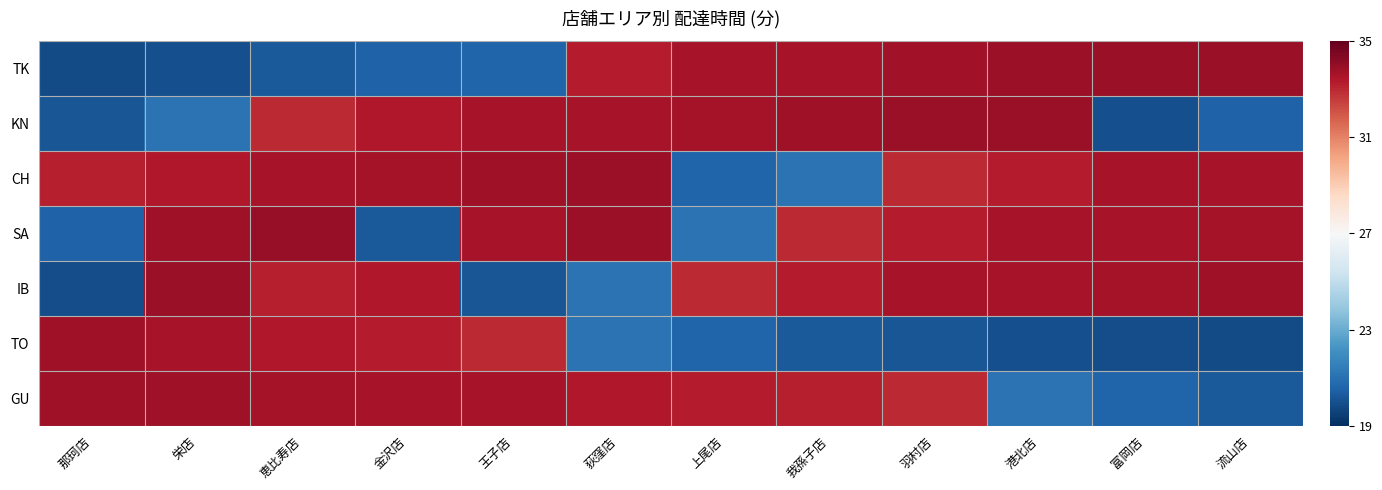

How many distinct data groups are displayed?

7